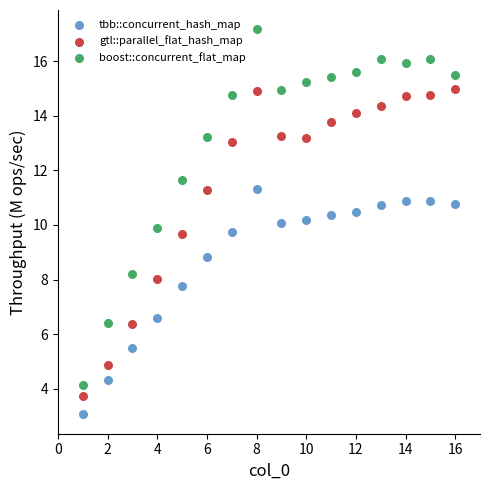

Across all data points, what is the range of X values (max minus min)?

15.0